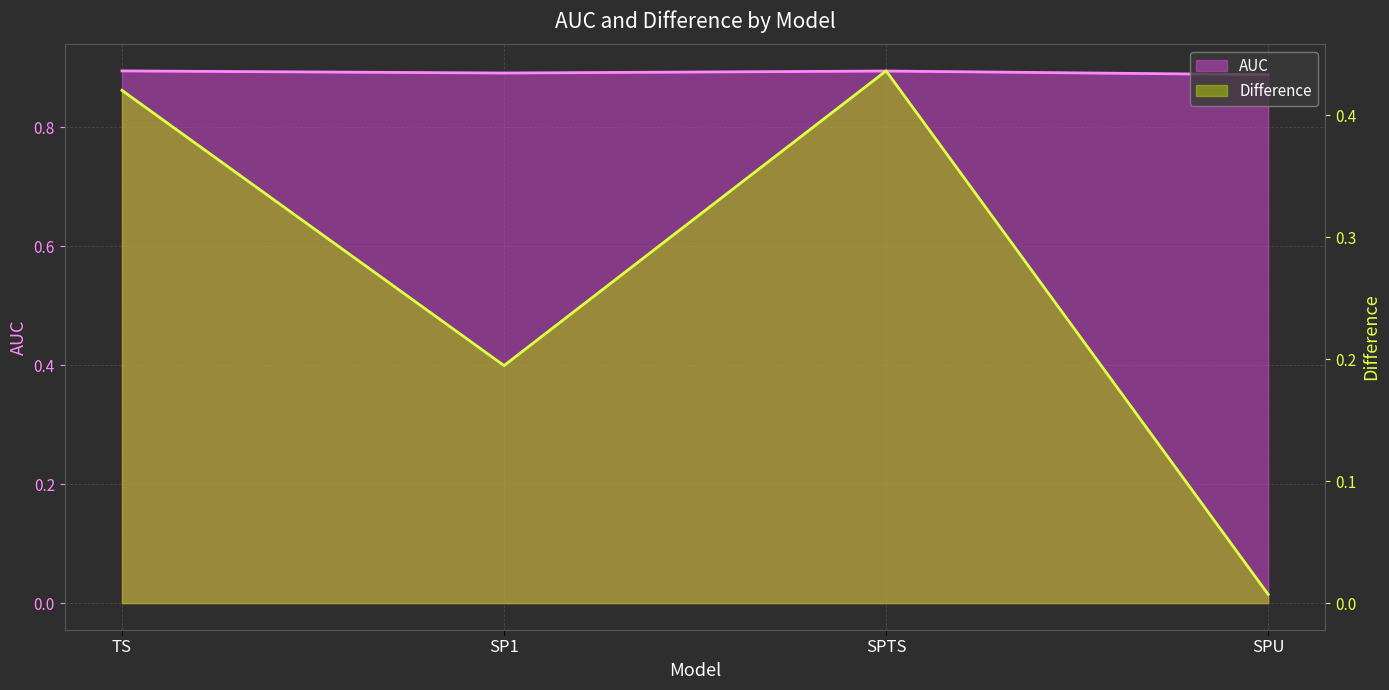

How many lines are shown in the chart?

2